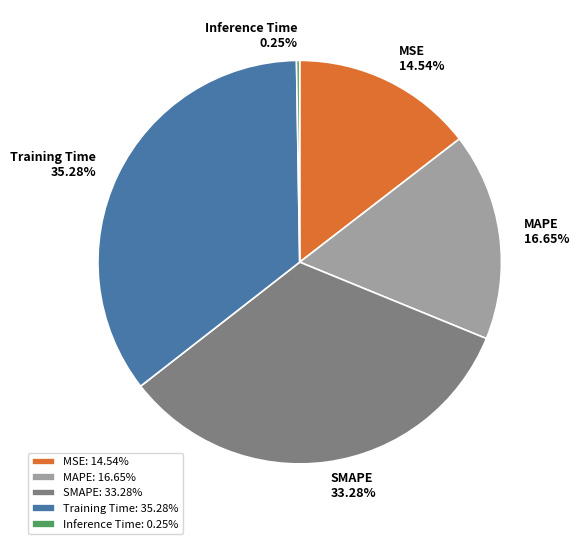

Is there a majority slice in this chart?

No